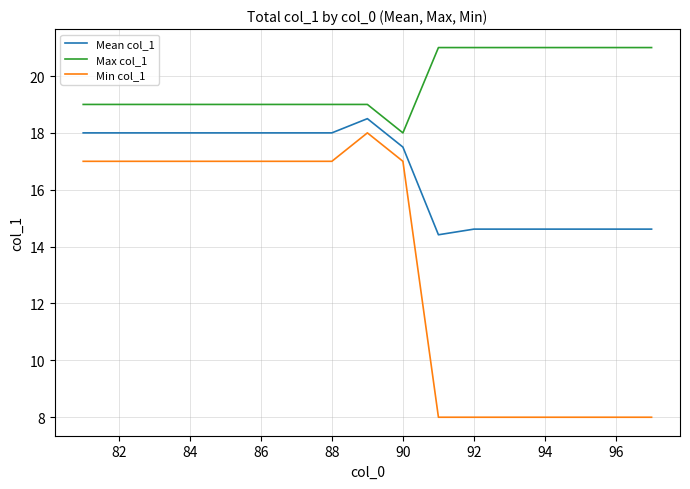

List the series in order of their overall mean, lowest first.

Min col_1, Mean col_1, Max col_1